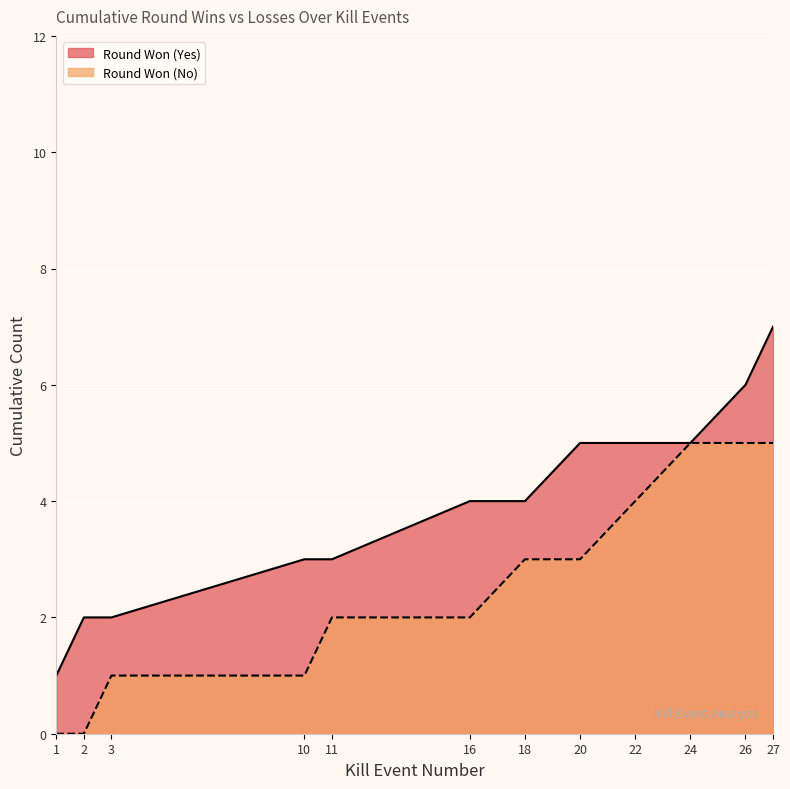

Between 1 and 2, which series saw the biggest shift?

Round Won (Yes)